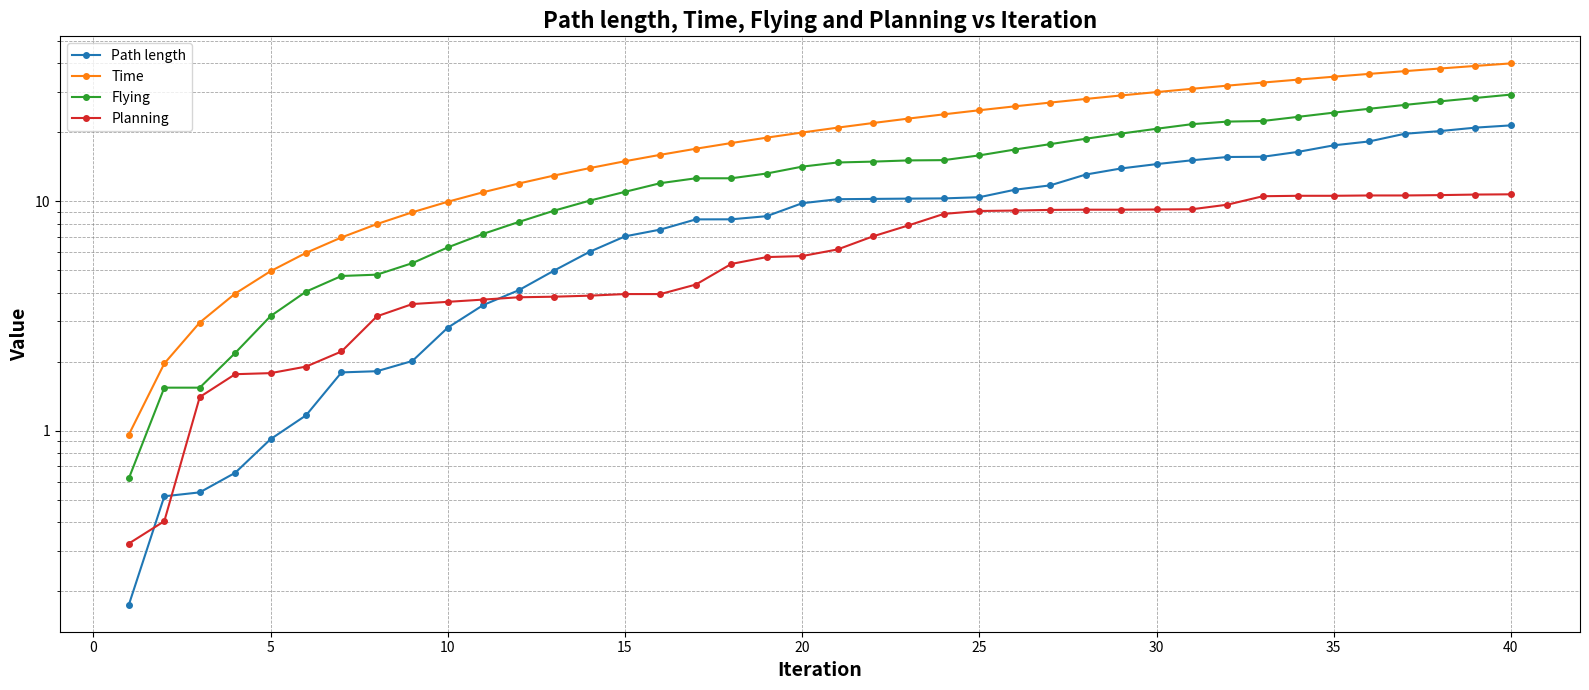

Rank the series by their average value, from highest to lowest.

Time, Flying, Path length, Planning